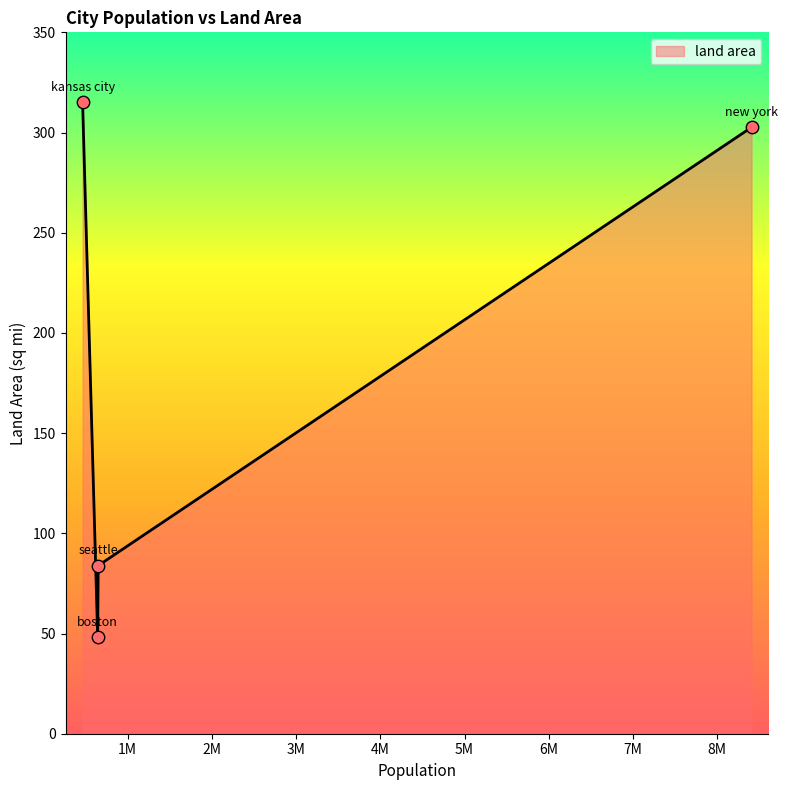

True or false: the data has more than 2 interior local peaks.

False